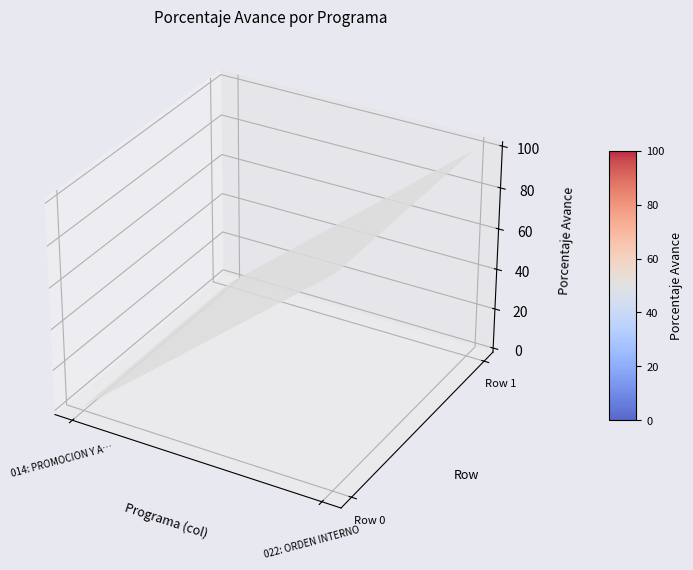

Reading right to left, transcribe all the data shown in this chart.

014: PROMOCION Y ASISTENCIA SOCIAL Y CO…: Row 1=0	Row 0=0
022: ORDEN INTERNO: Row 1=100	Row 0=100